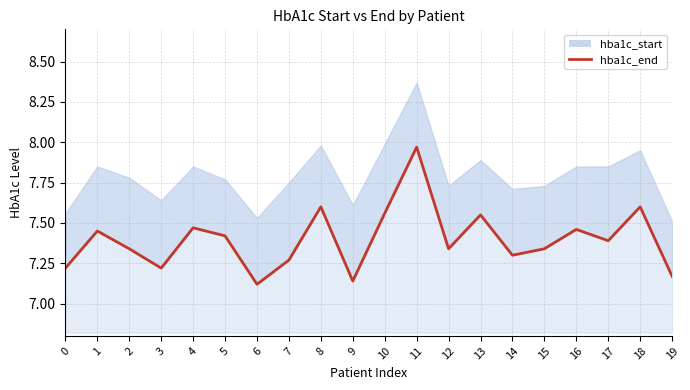

Reading left to right, what are all the values shown in this chart?

7.2	7.5	7.3	7.2	7.5	7.4	7.1	7.3	7.6	7.1	7.6	8.0	7.3	7.5	7.3	7.3	7.5	7.4	7.6	7.2